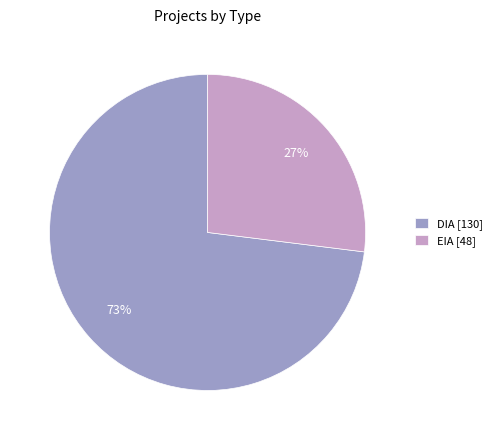

How many slices are in this pie chart?

2